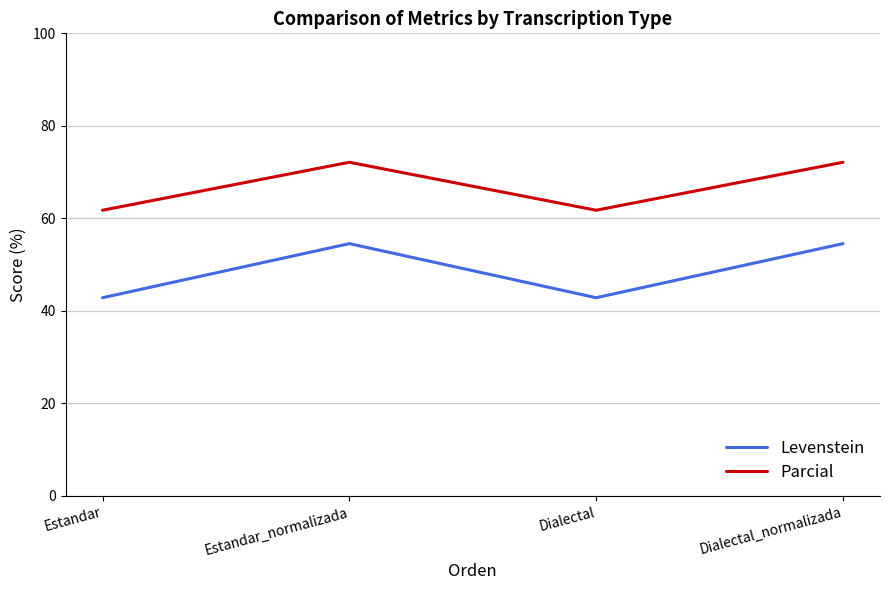

Which series has the largest range (max minus min)?

Levenstein